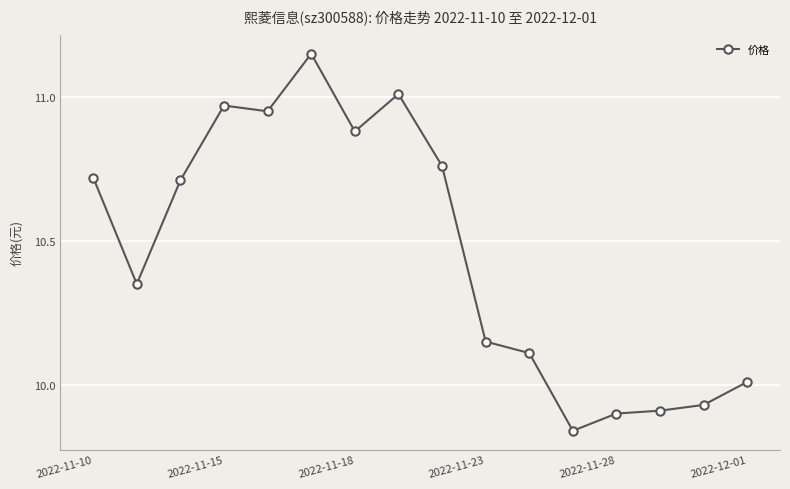

What is the difference between the maximum and minimum values?

1.3